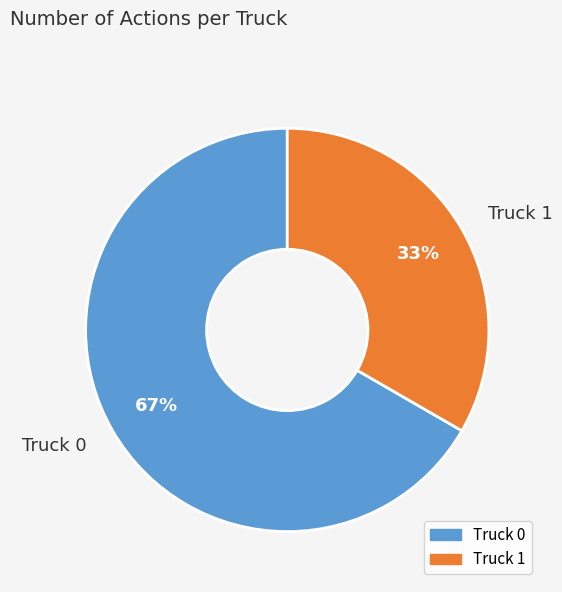

Rank the categories by value from highest to lowest.

Truck 0, Truck 1